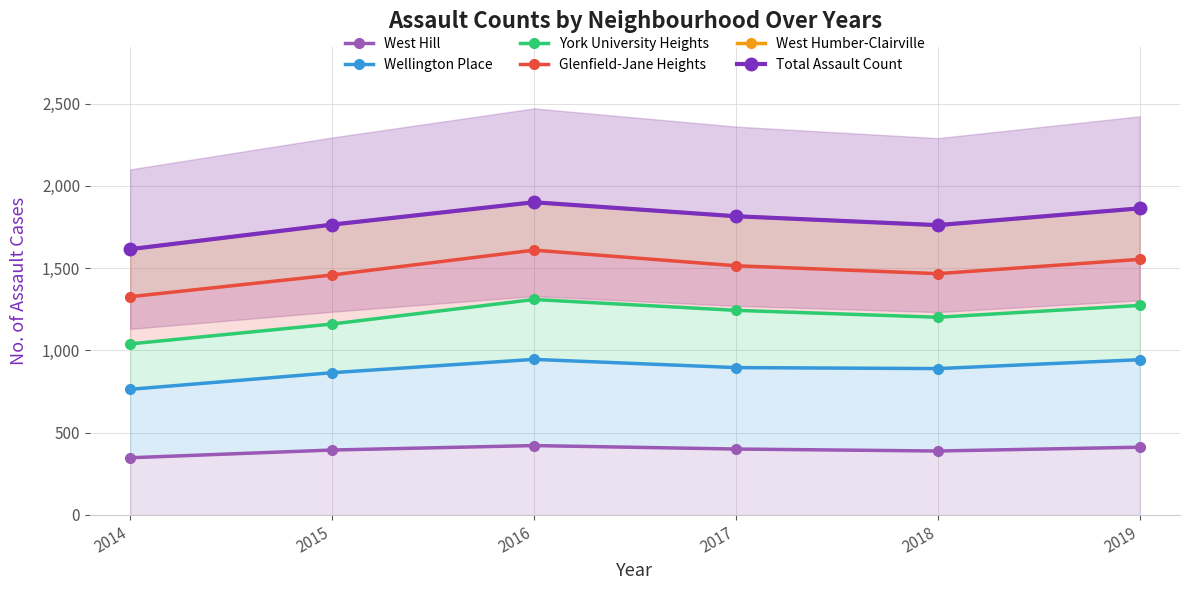

How many data points in West Humber-Clairville are less than 1816?

3